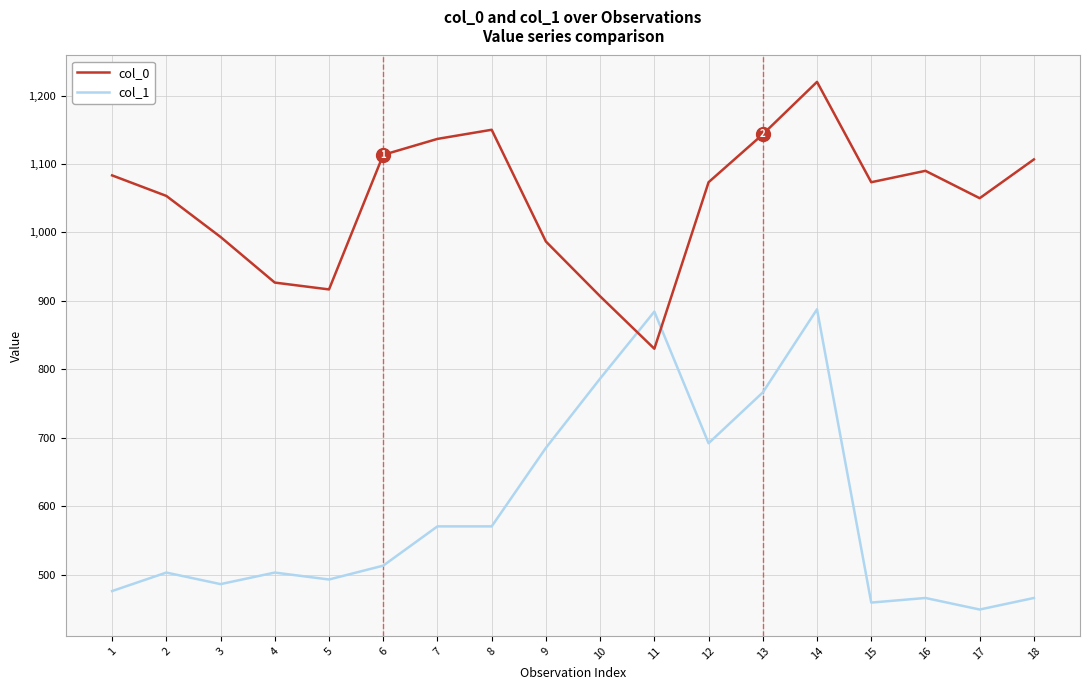

What is the approximate value of col_0 at 12?

1073.3